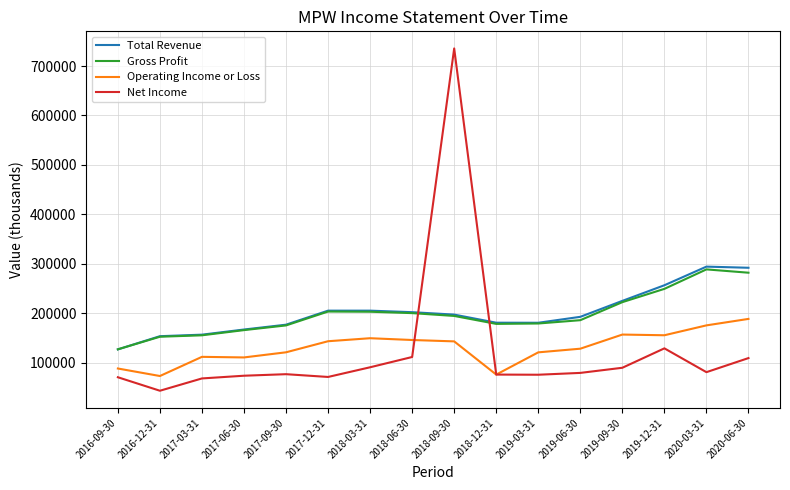

At which category does Net Income reach its first local valley?

2016-12-31